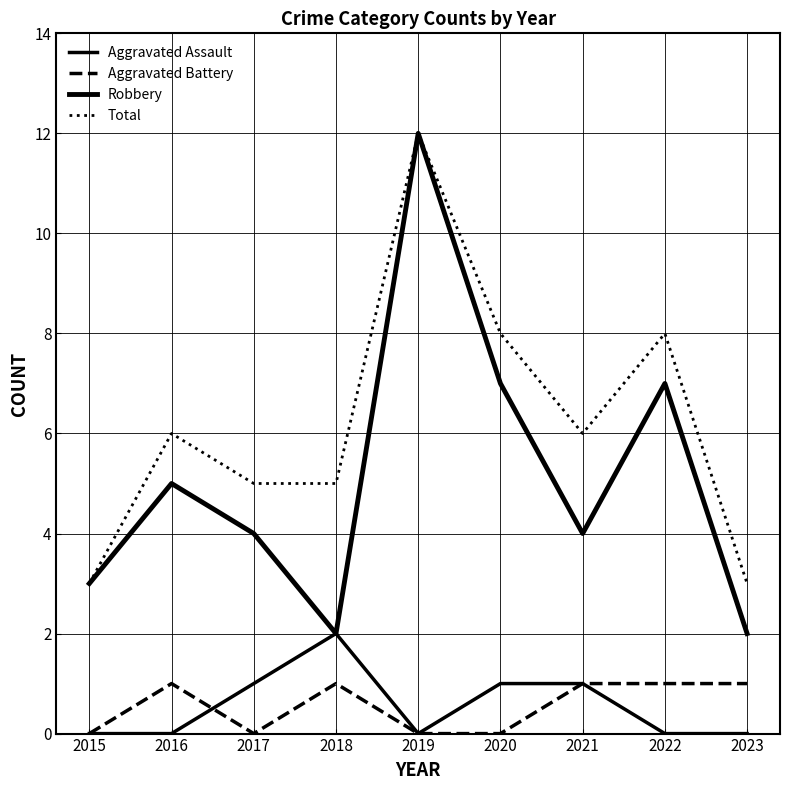

How many Total values are between 5 and 8?

6